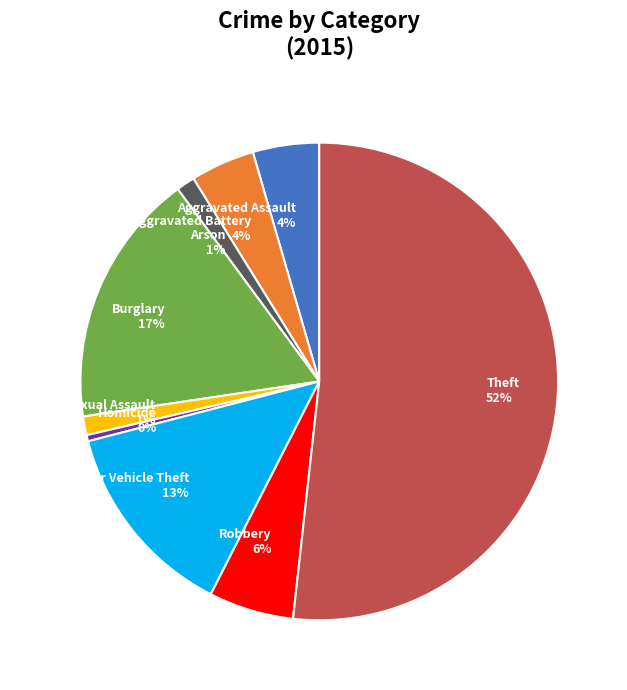

Between Burglary and Homicide, which is larger?

Burglary